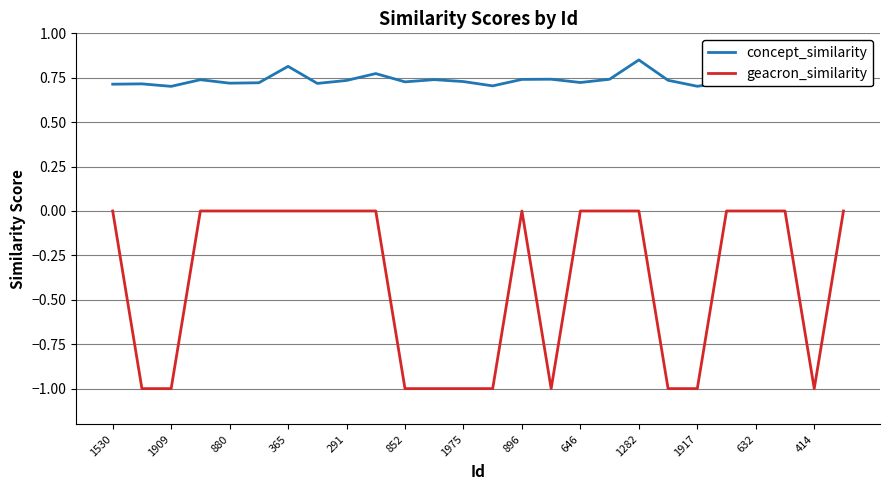

True or false: geacron_similarity and concept_similarity cross at least once.

False